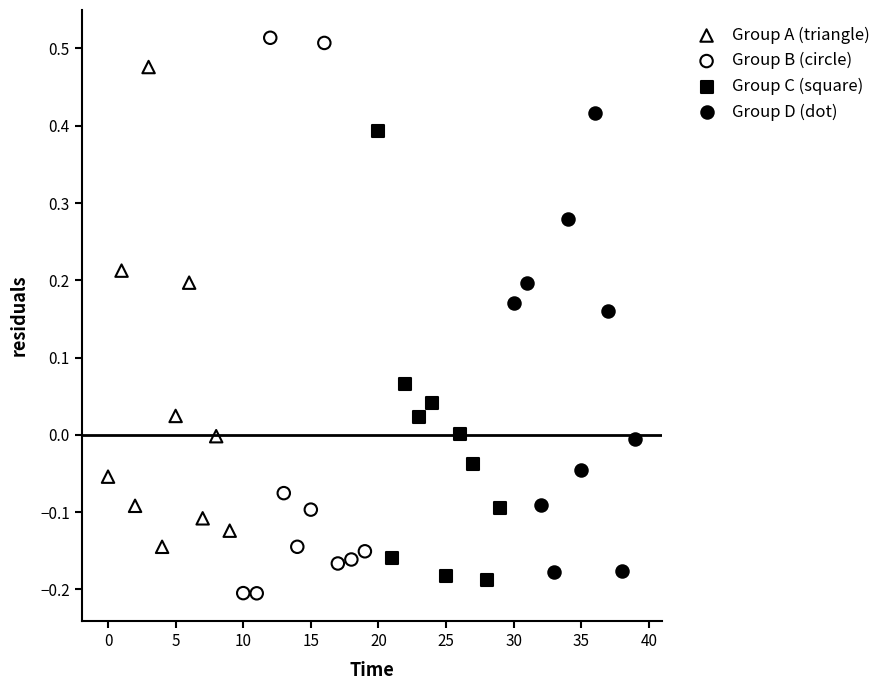

Which series has the largest Y range (max minus min)?

Group B (circle)